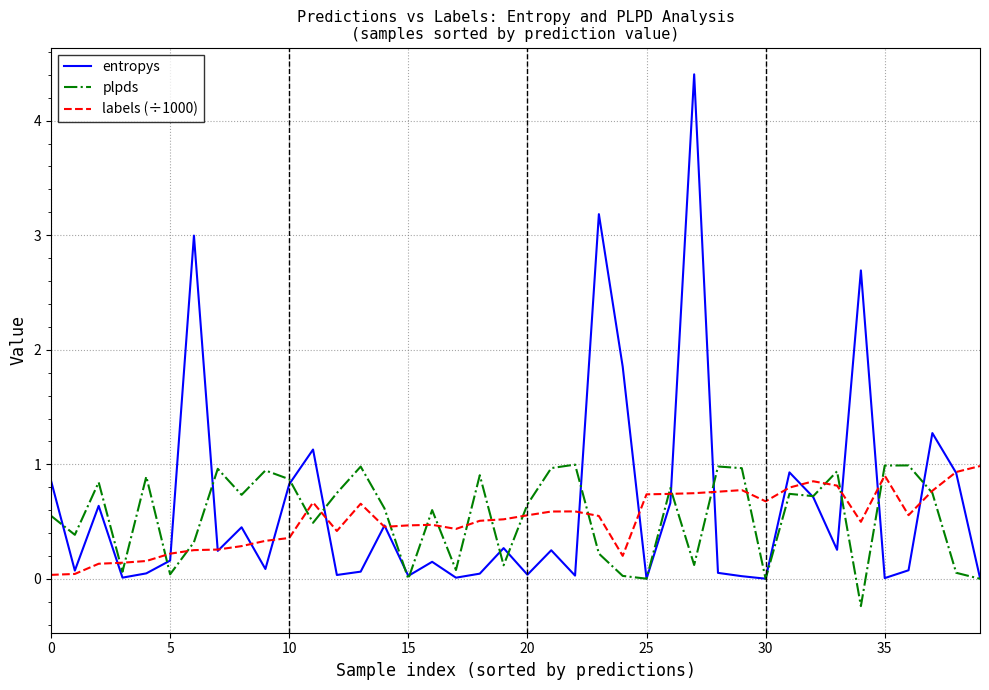

How many series are shown in this chart?

3